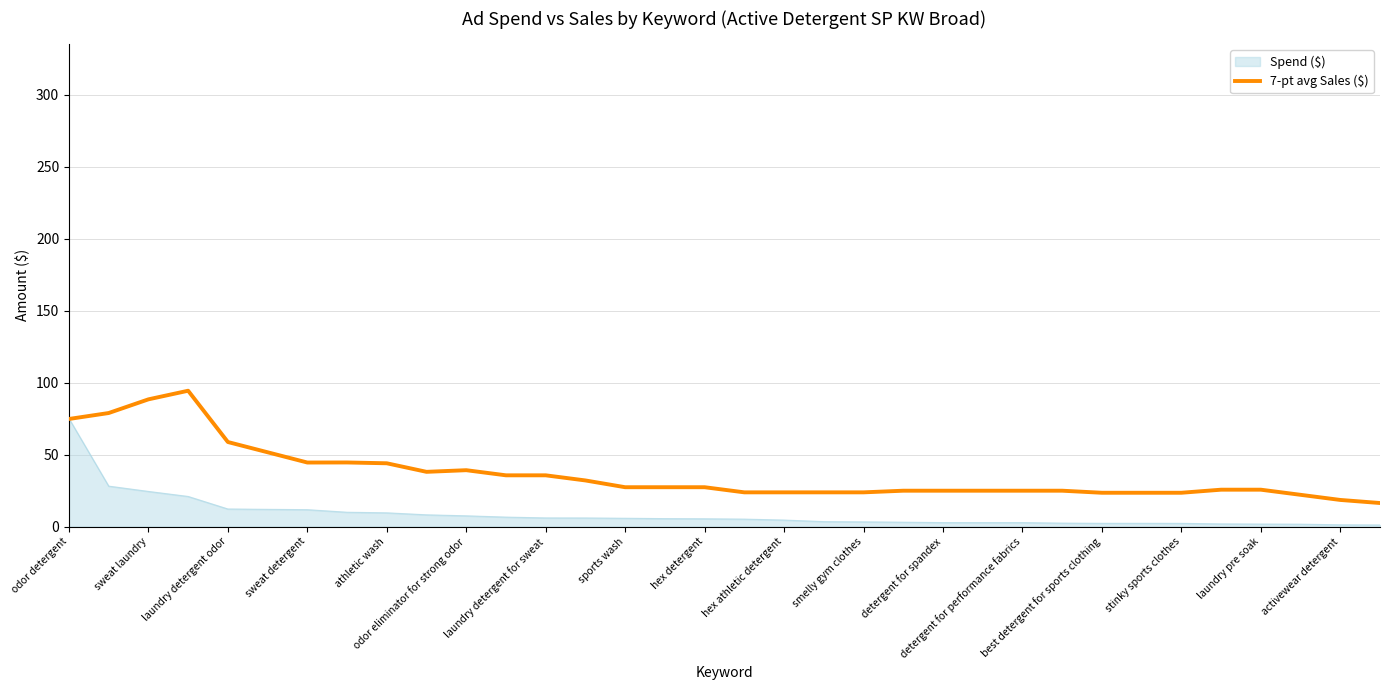

What is the maximum value for 7-pt avg Sales ($)?

94.4